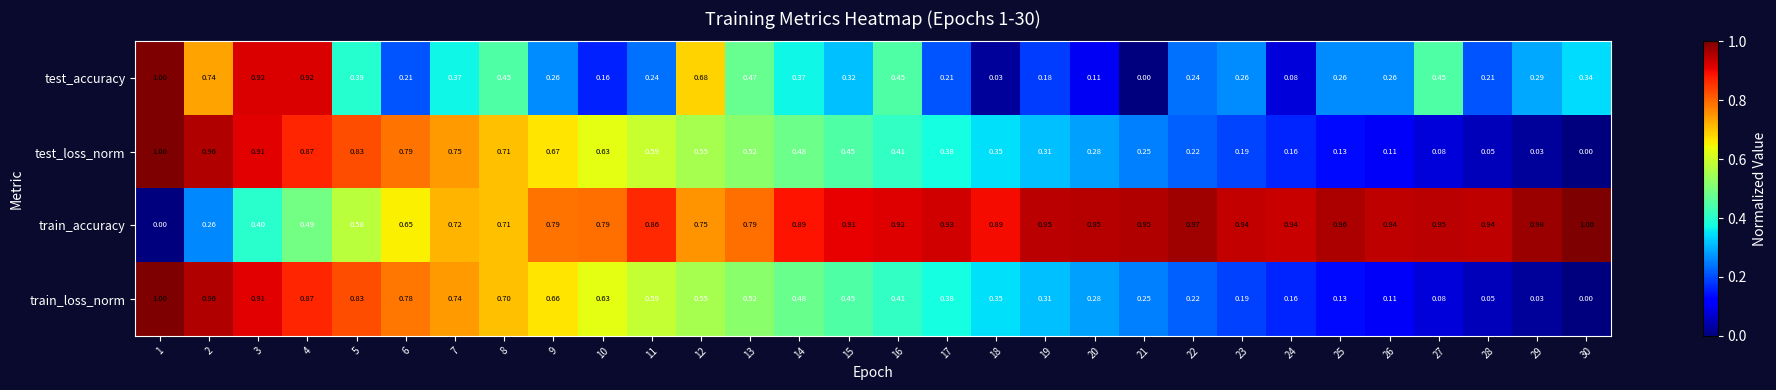

Which series changed the most between 8 and 29?

test_loss_norm